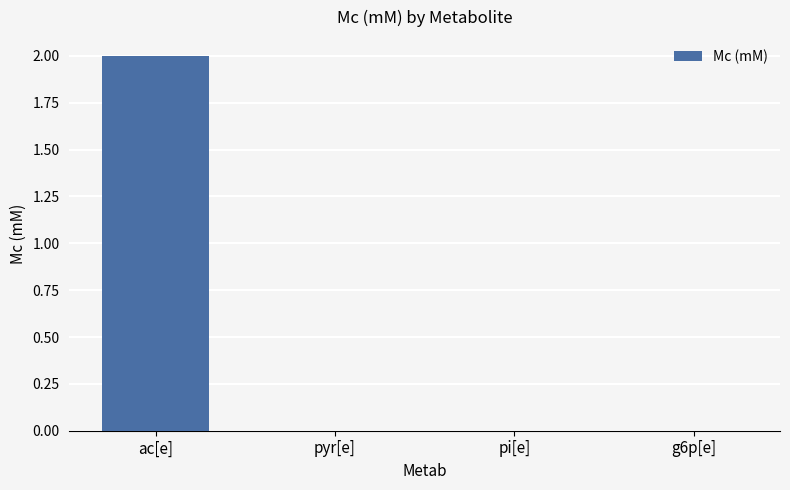

What is the sum of the values at pyr[e] and ac[e]?

2.0